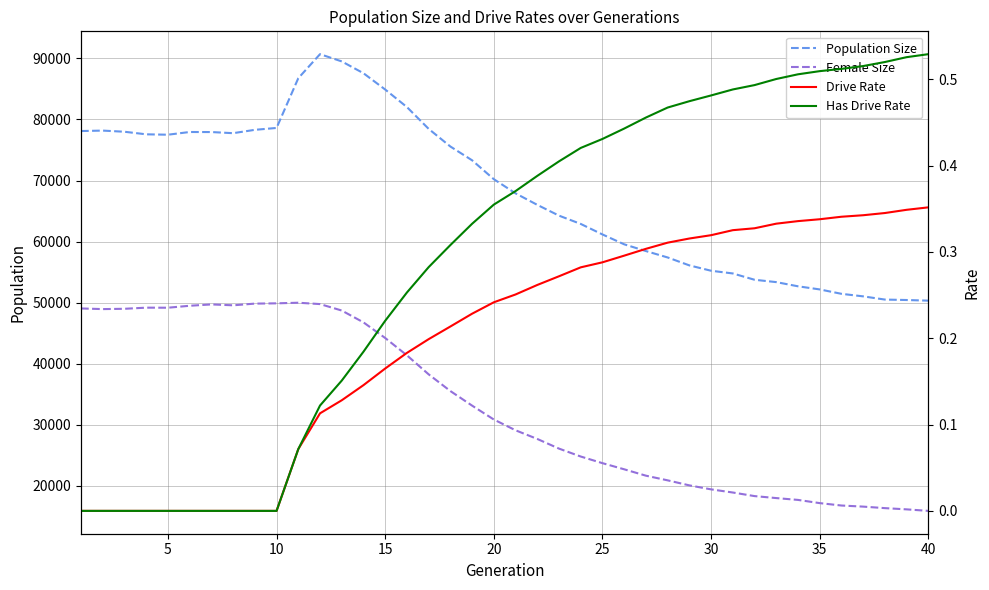

Which series has the largest range (max minus min)?

Population Size